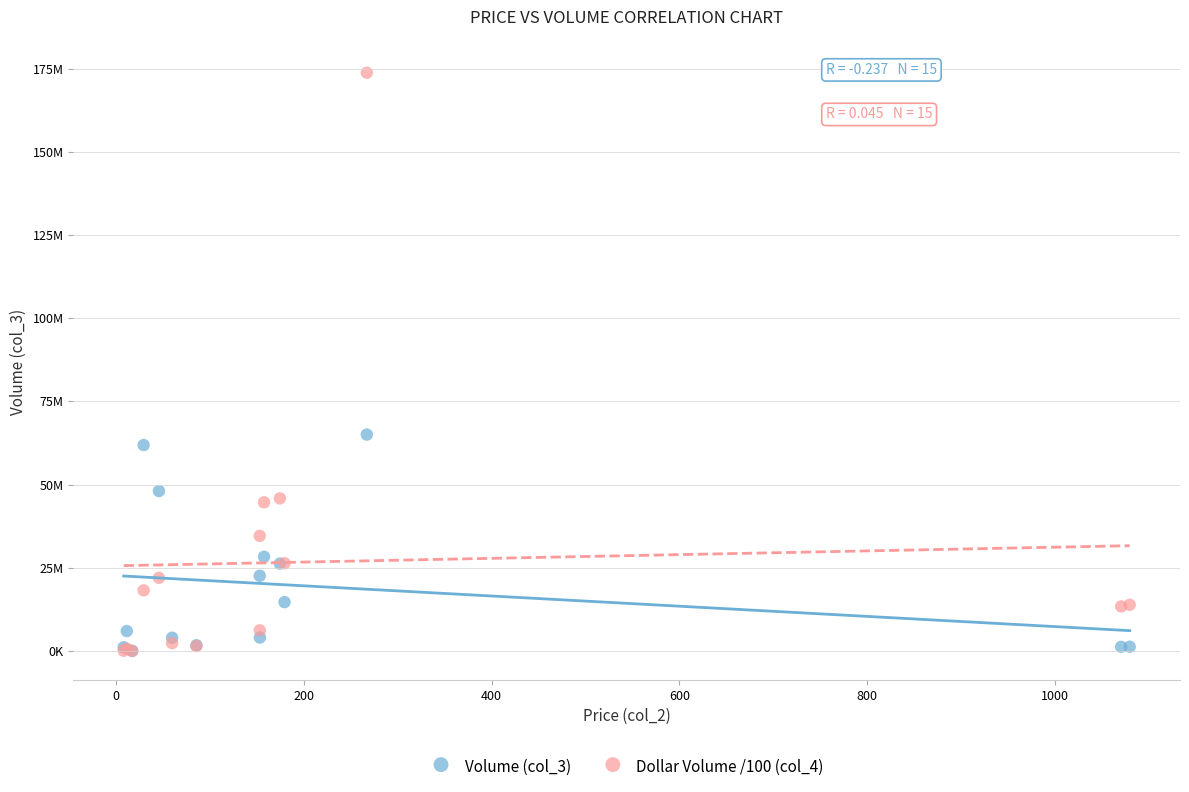

Which series has the largest Y range (max minus min)?

Dollar Volume /100 (col_4)